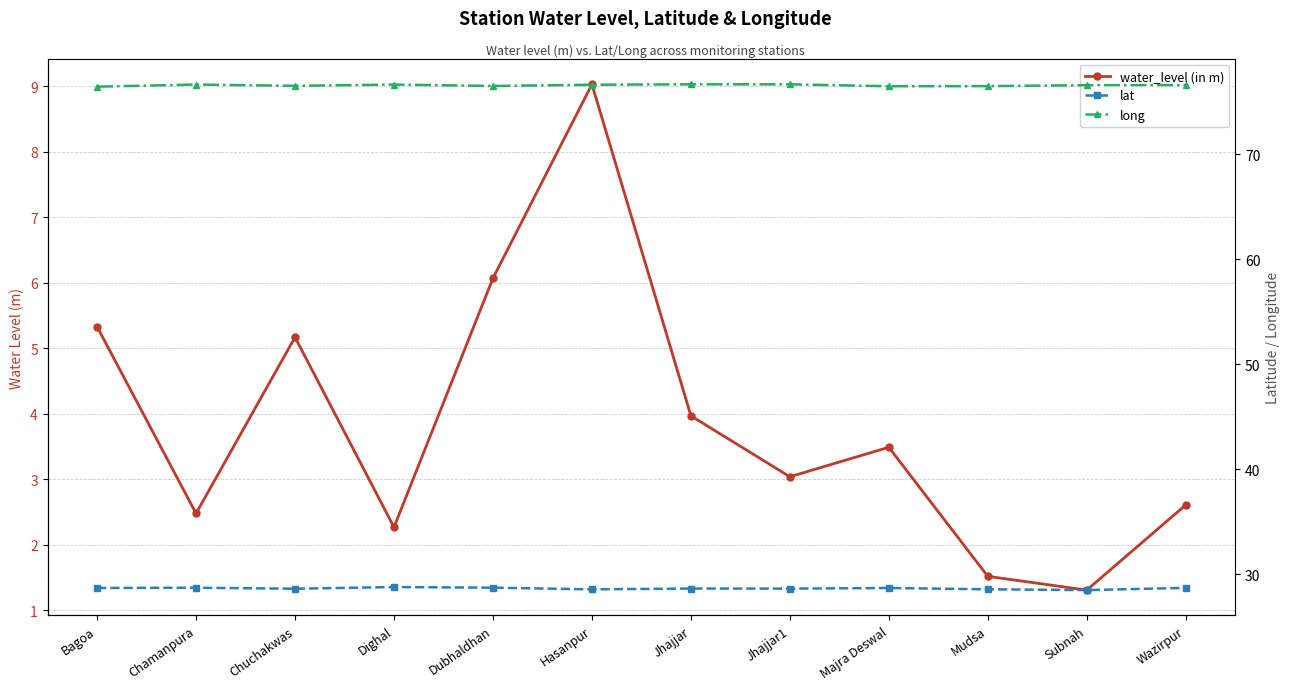

Rank the categories by long value from lowest to highest.

Bagoa, Majra Deswal, Mudsa, Dubhaldhan, Chuchakwas, Subnah, Wazirpur, Hasanpur, Dighal, Chamanpura, Jhajjar1, Jhajjar